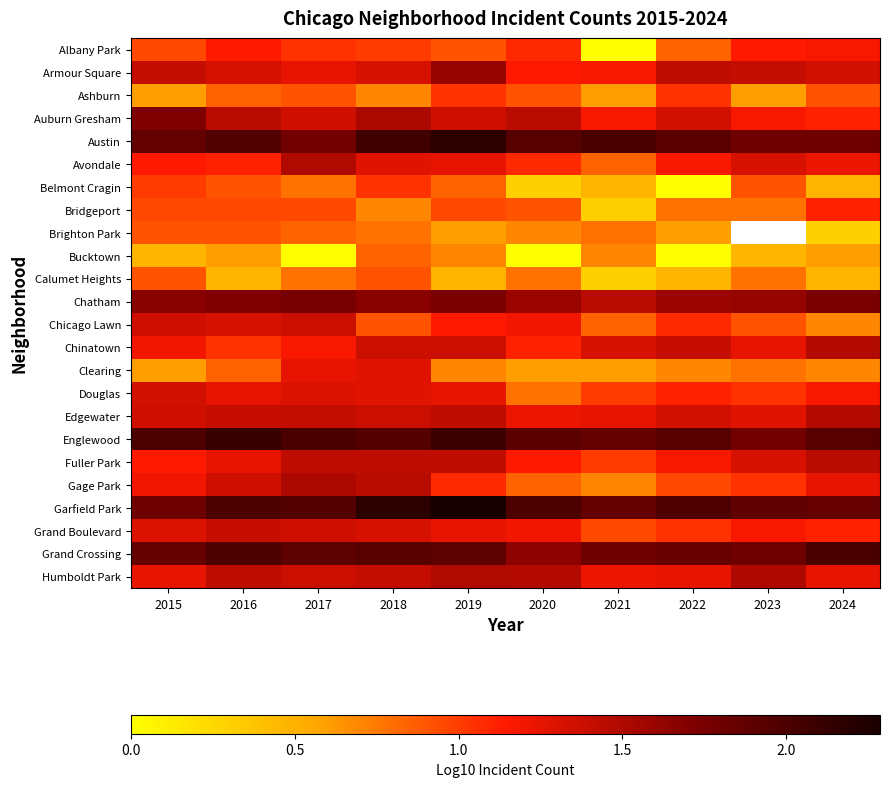

What is the average value of the Austin series?

1.9